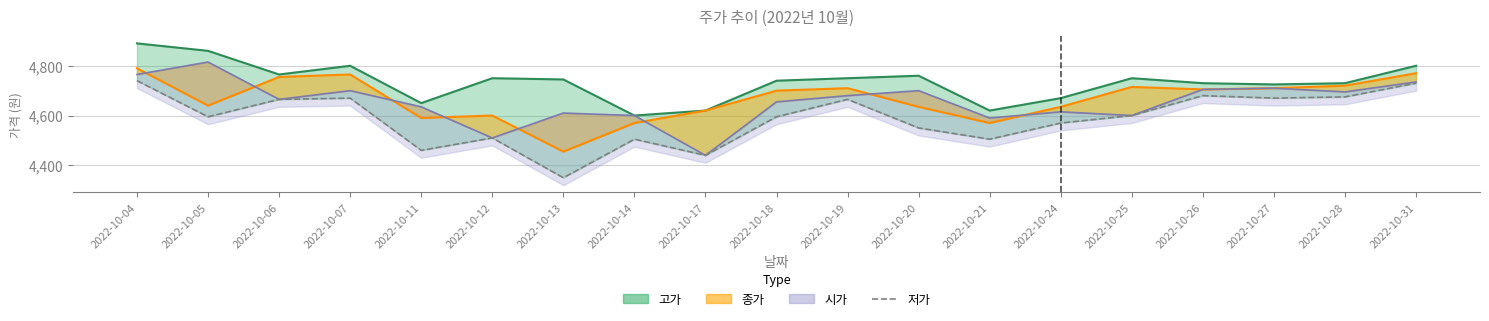

Reading right to left, extract all data points from this chart.

2022-10-31=4730	2022-10-28=4675	2022-10-27=4670	2022-10-26=4680	2022-10-25=4600	2022-10-24=4570	2022-10-21=4505	2022-10-20=4550	2022-10-19=4665	2022-10-18=4595	2022-10-17=4440	2022-10-14=4505	2022-10-13=4350	2022-10-12=4510	2022-10-11=4460	2022-10-07=4670	2022-10-06=4665	2022-10-05=4595	2022-10-04=4740